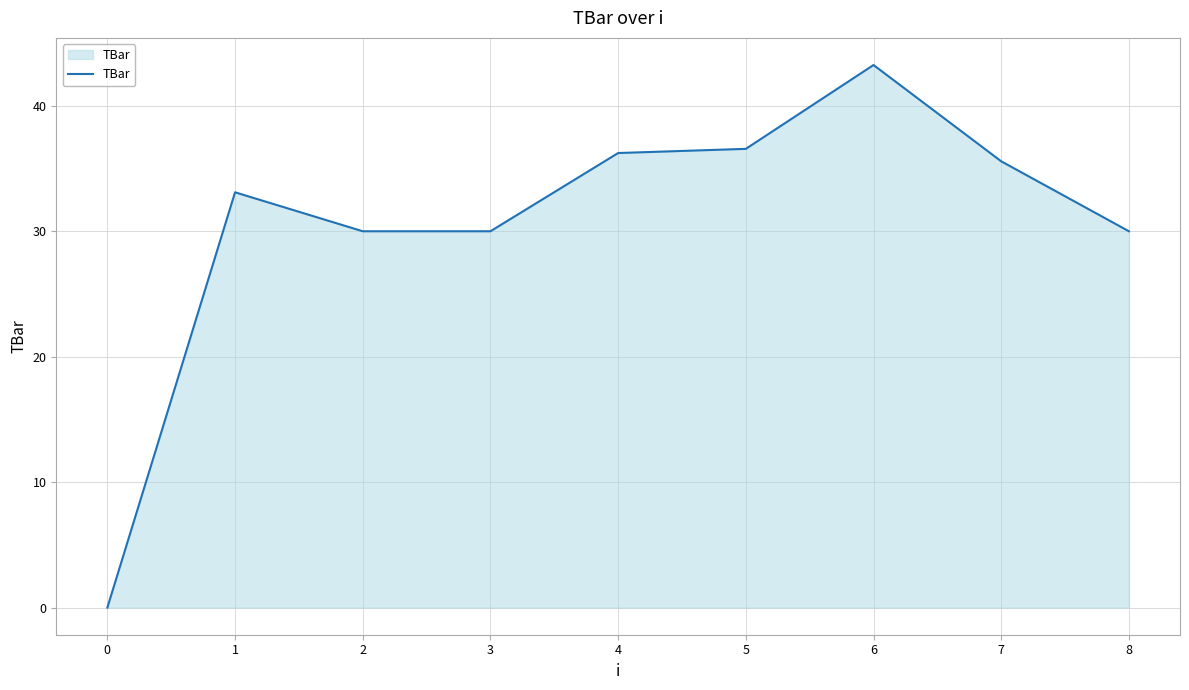

What value does the data have at 8?

30.0